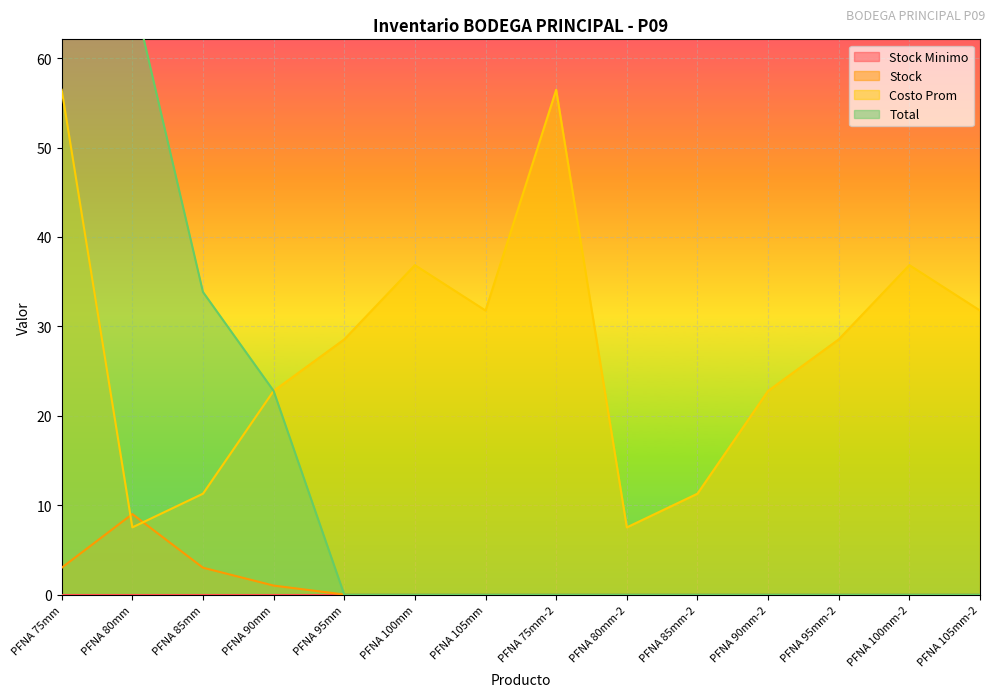

What position from the left is PFNA 100mm-2?

13